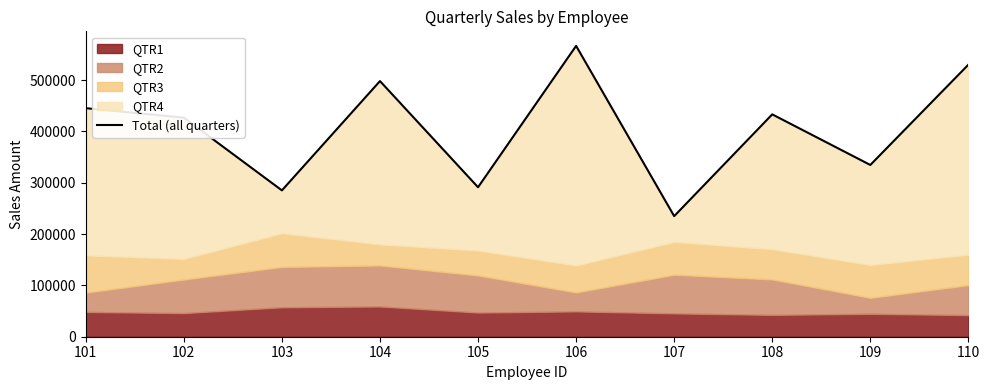

How many interior local peaks (higher than both neighbors) does the data have?

3